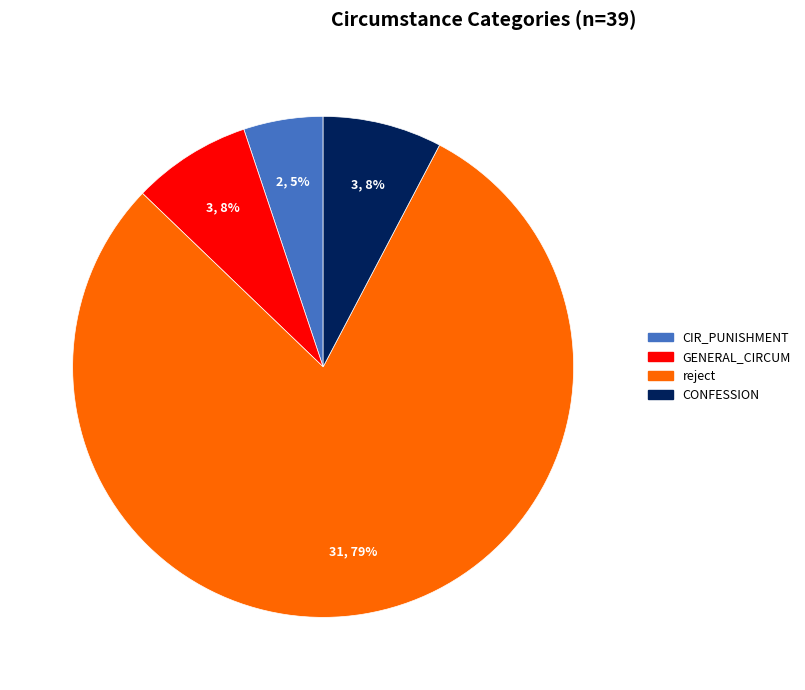

Is there any slice that represents more than half of the pie?

Yes